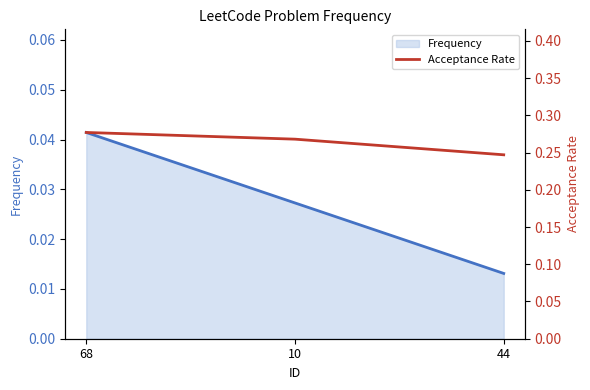

True or false: the data shows 0.4 at 68.

False